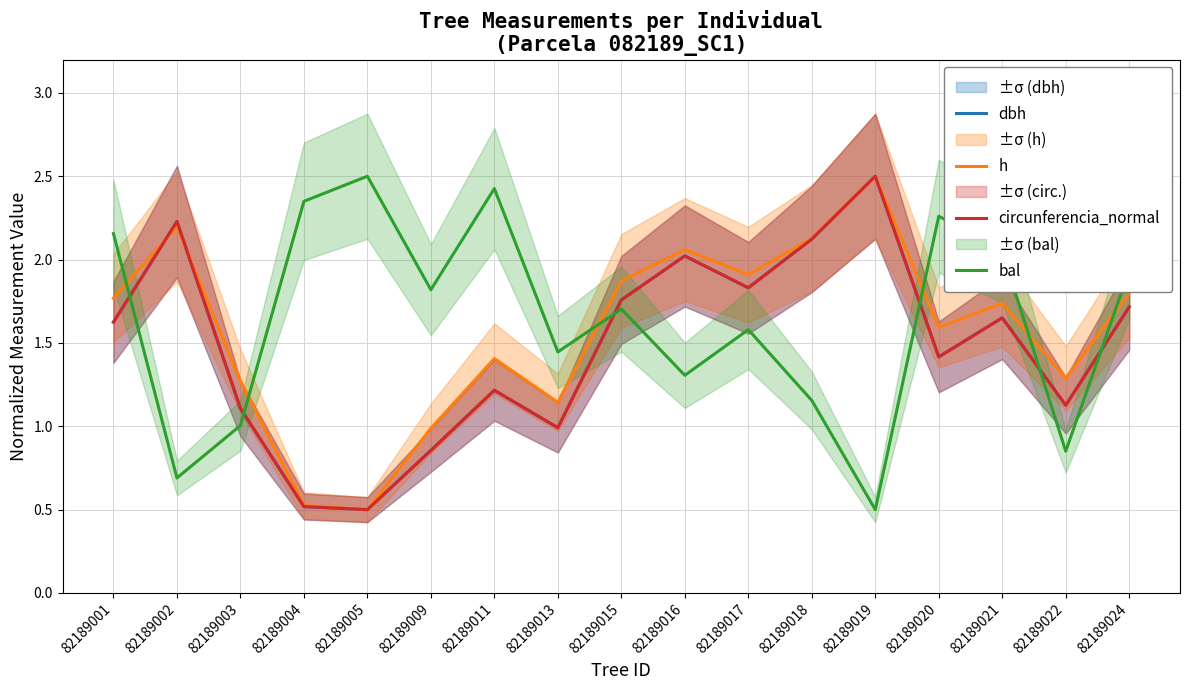

What is the maximum value for dbh?

2.5